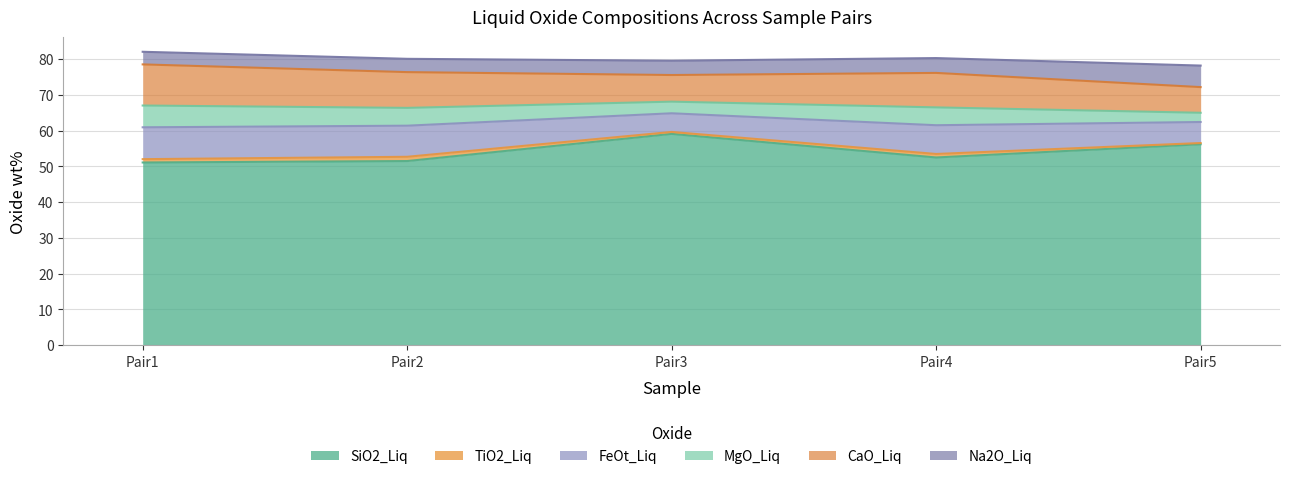

True or false: MgO_Liq has more than 0 points higher than both neighbors.

True